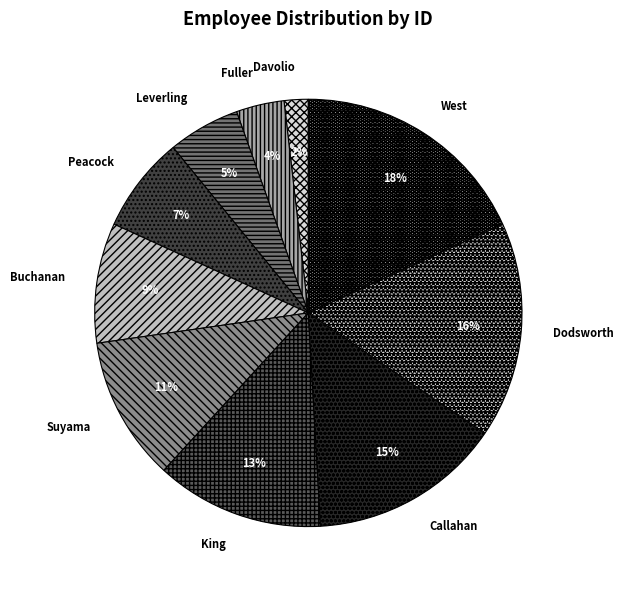

Is it true that Suyama is 1% of the pie?

False